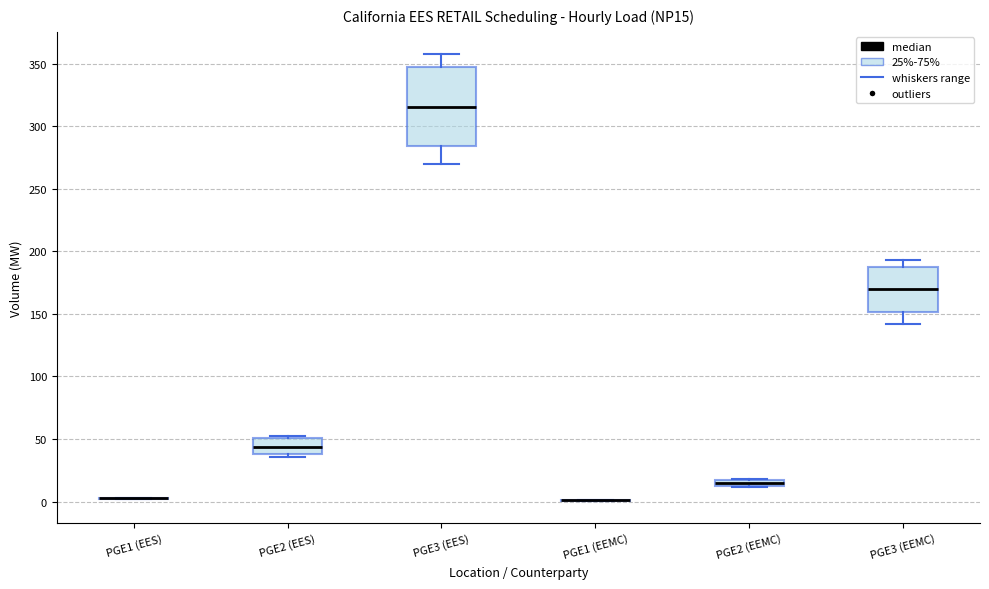

Comparing the boxes themselves (not the whiskers), which one is the tallest?

PGE3 (EES)